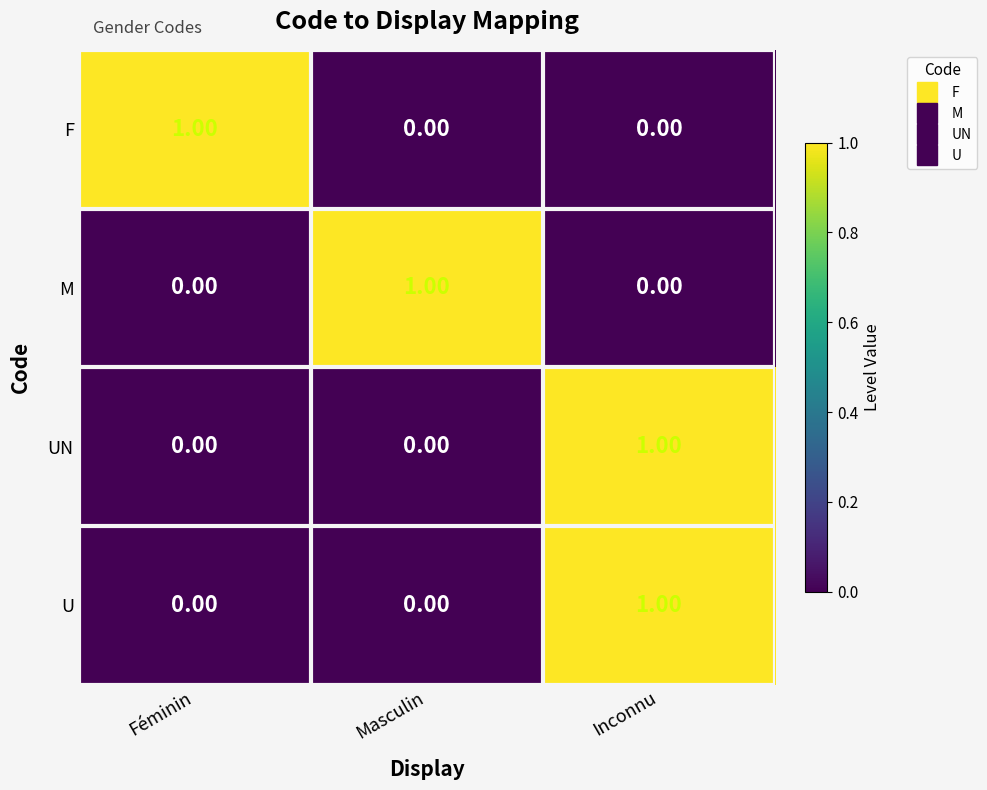

At which category is the sum across all series the highest?

Inconnu